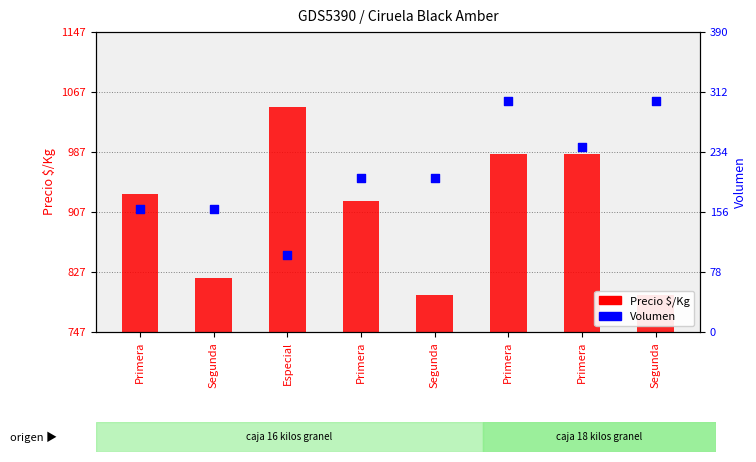

Which series has the widest spread of Y values?

Precio $/Kg